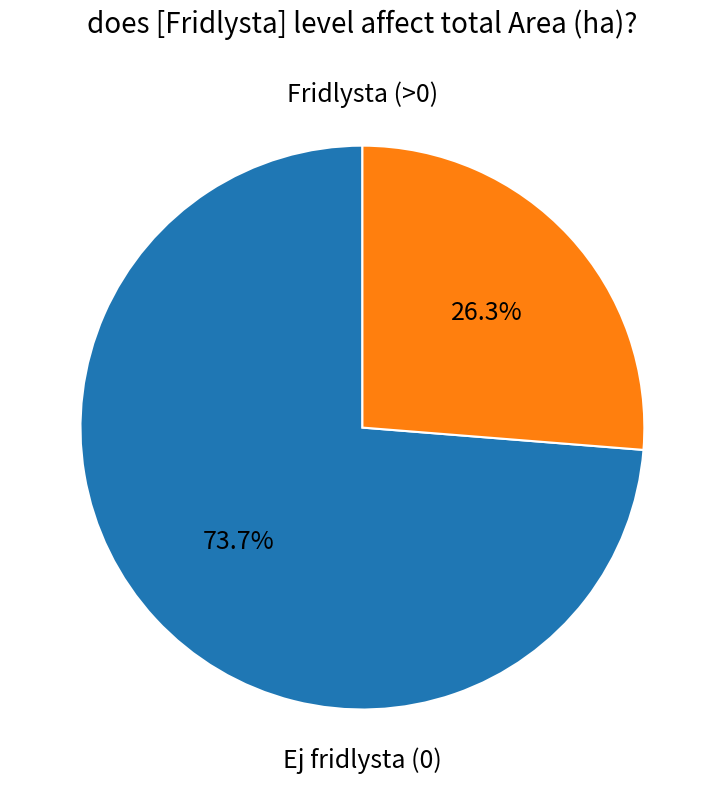

Is there a majority slice in this chart?

Yes